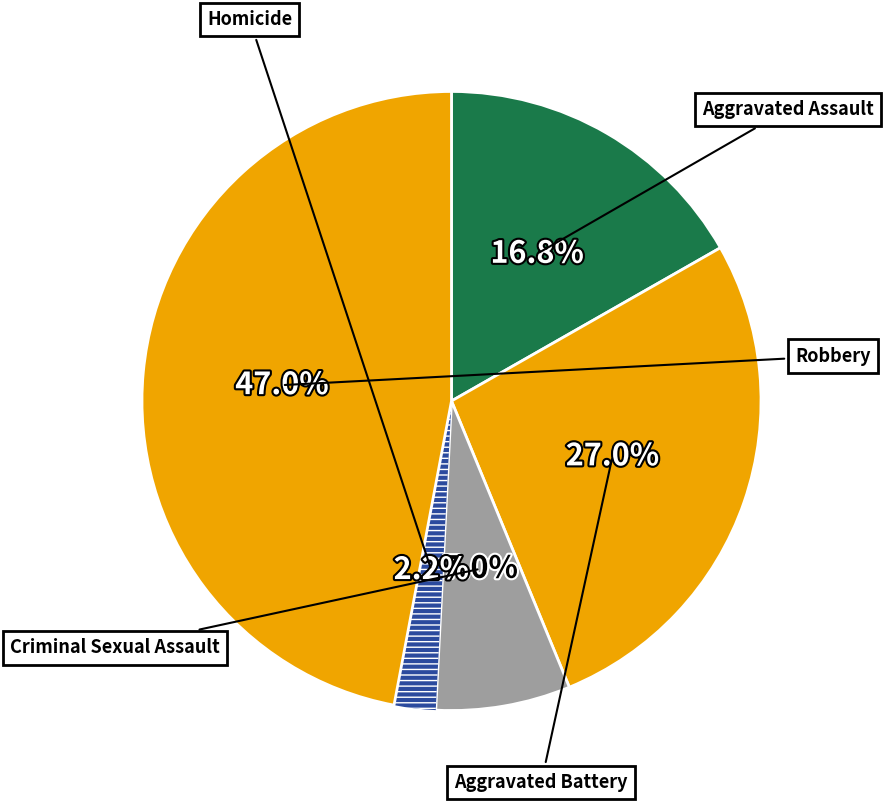

Which slice is the smallest?

Homicide